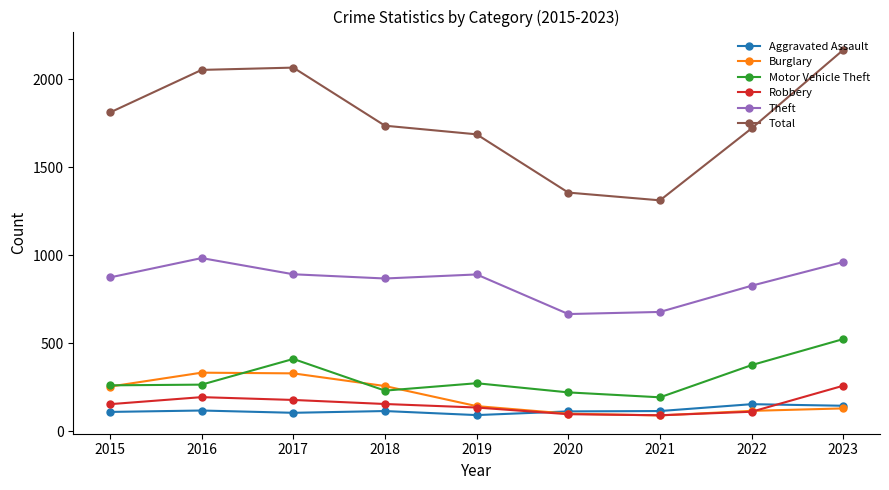

What is the maximum value shown in the chart?

2167